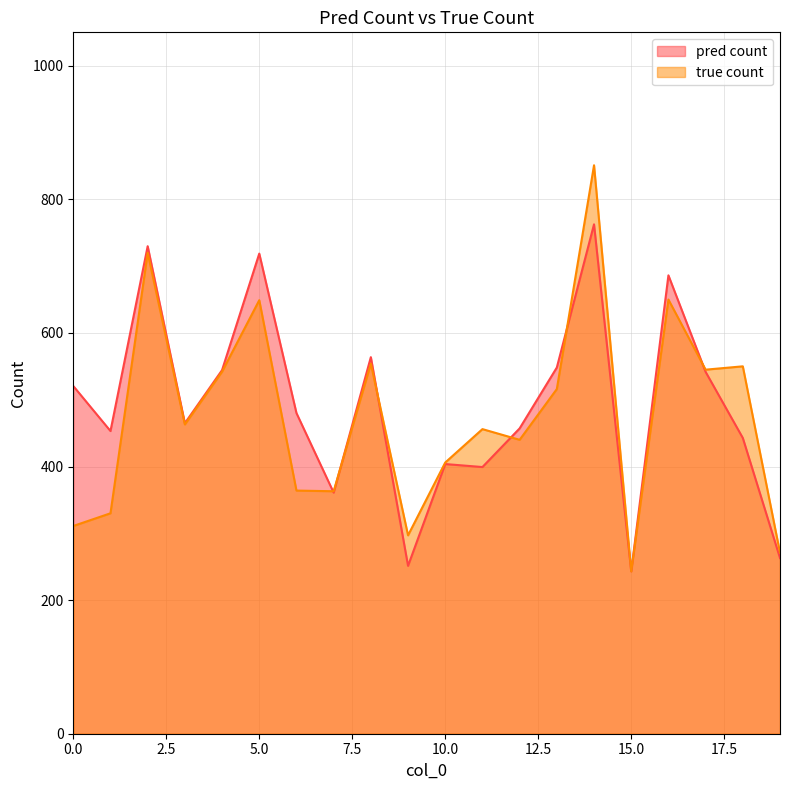

True or false: true count has more than 1 points higher than both neighbors.

True